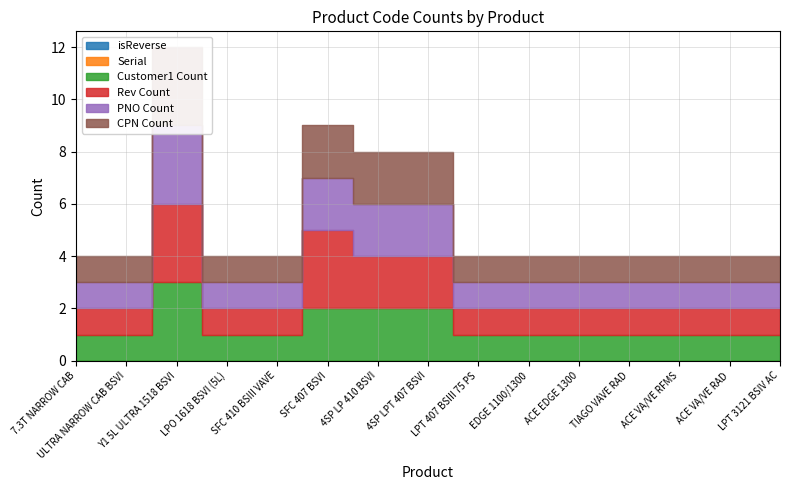

What is the sum of the Customer1_count values at EDGE 1100/1300 and LPT 407 BSIII 75 PS?

2